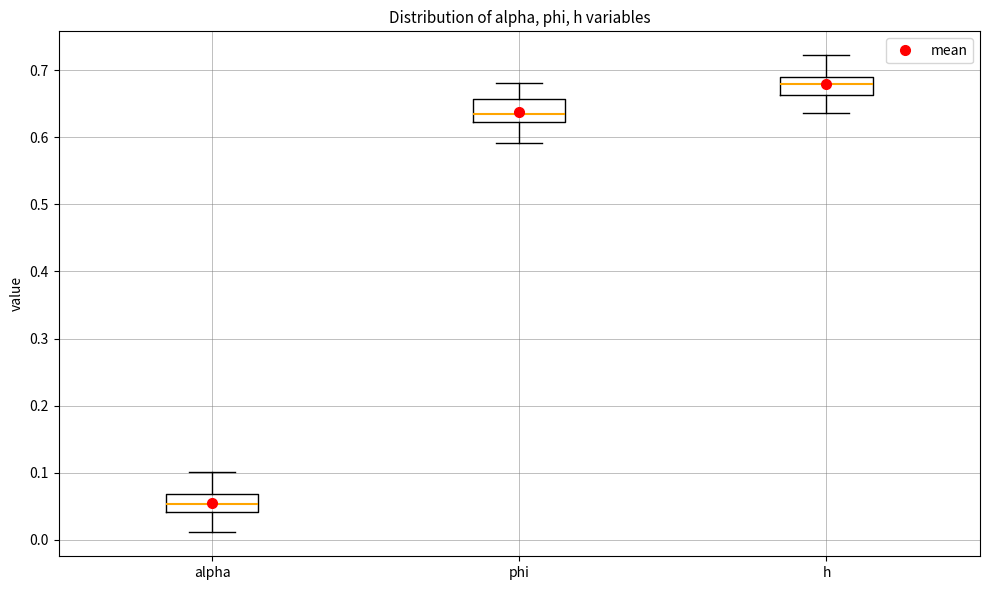

Where does the lower whisker of the box for phi end on the y-axis? The values are not printed on the chart, so give them approximately, as read against the axis.

0.59